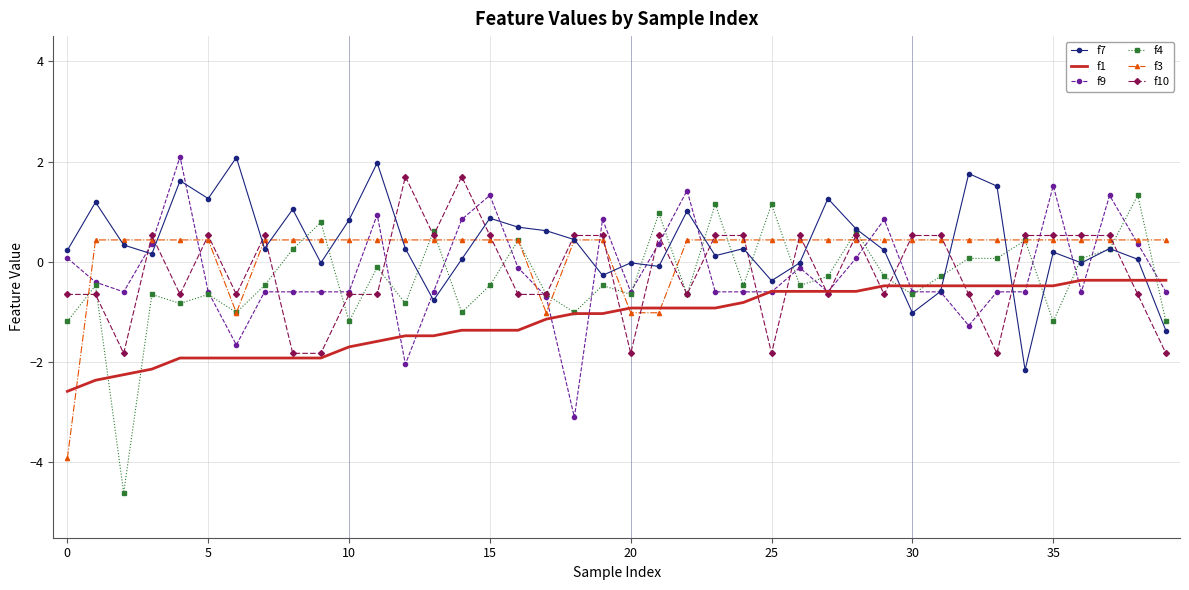

Which series has the largest total across all categories?

f7